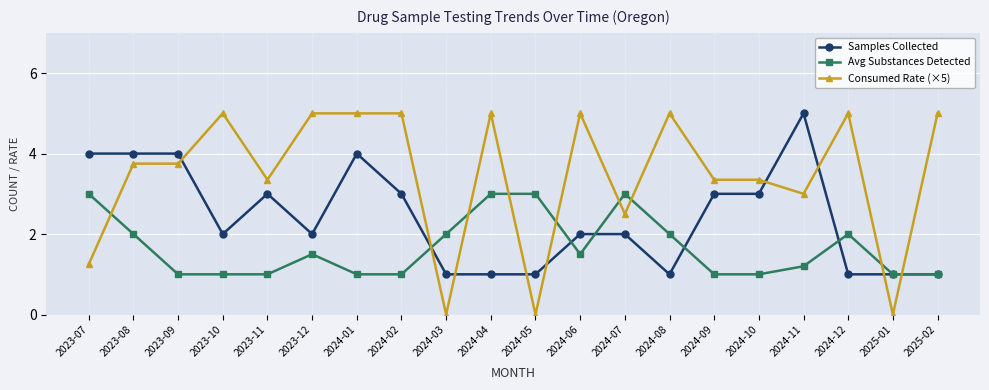

The value of Avg Substances Detected at 2024-02 is 1.0. True or false?

True